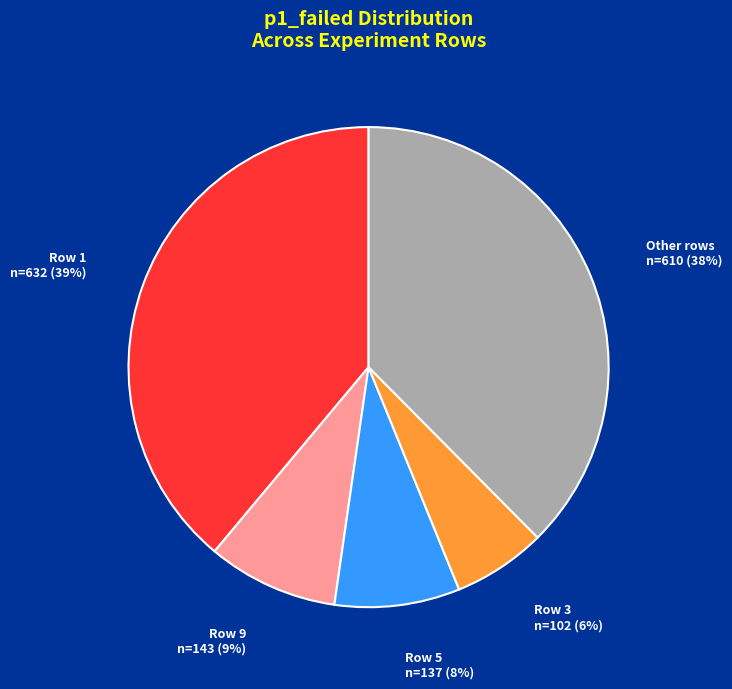

Count the number of slices in the pie.

5